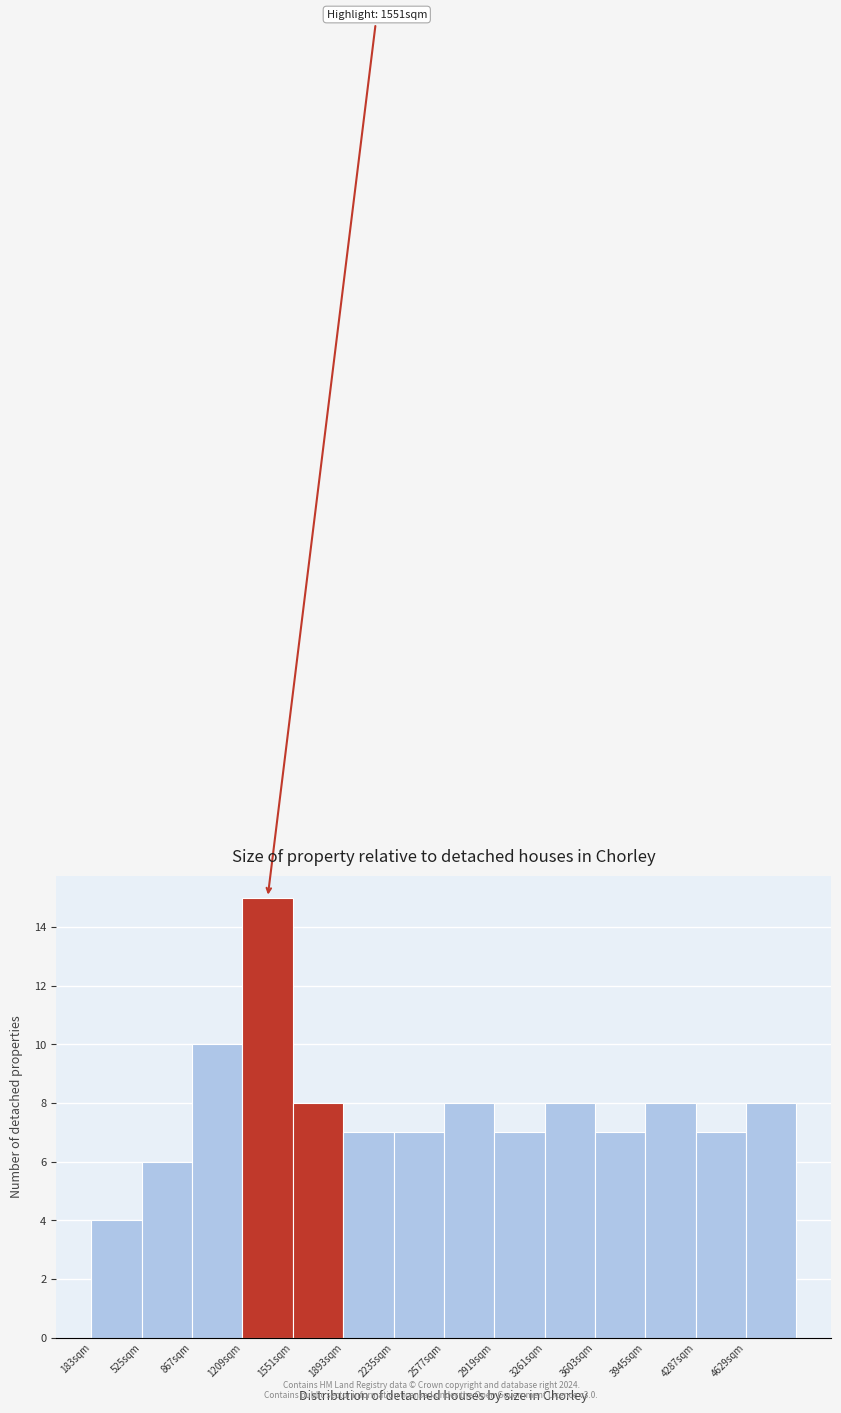

Which range on the x-axis has the tallest bar?

1200 to 1550